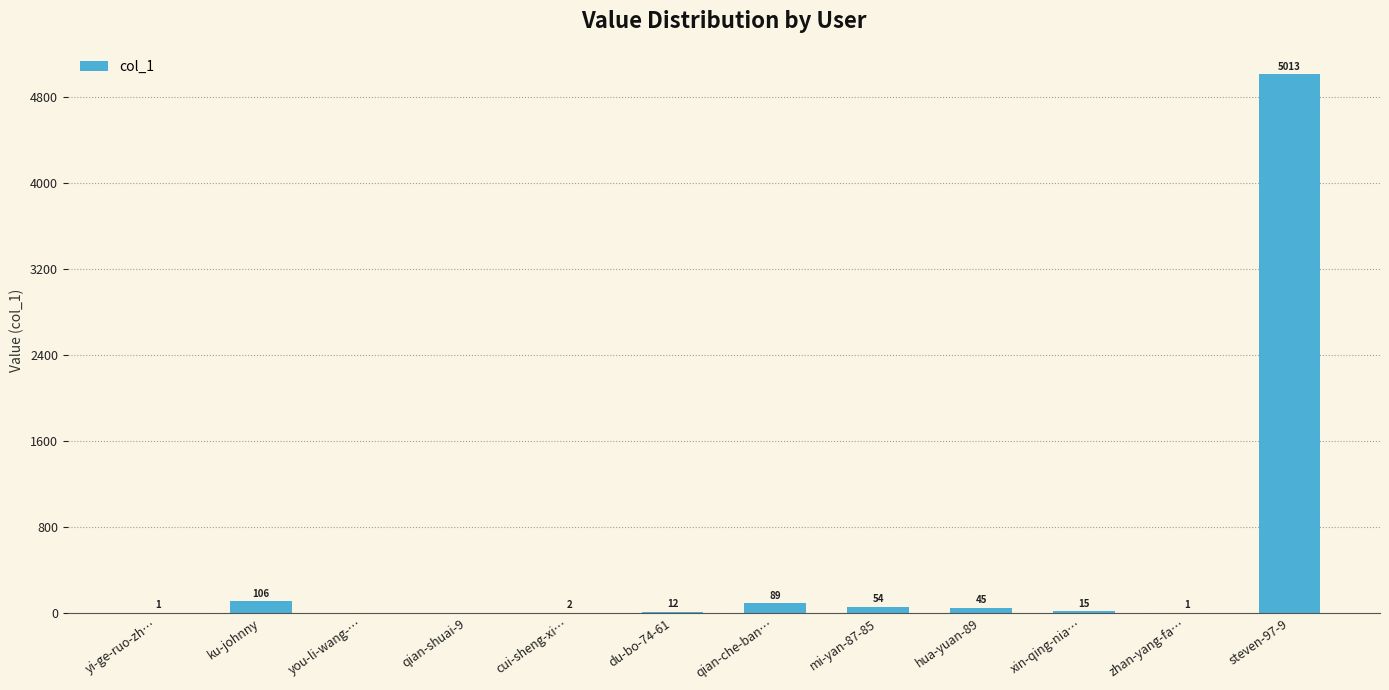

True or false: the data shows 12 at du-bo-74-61.

True